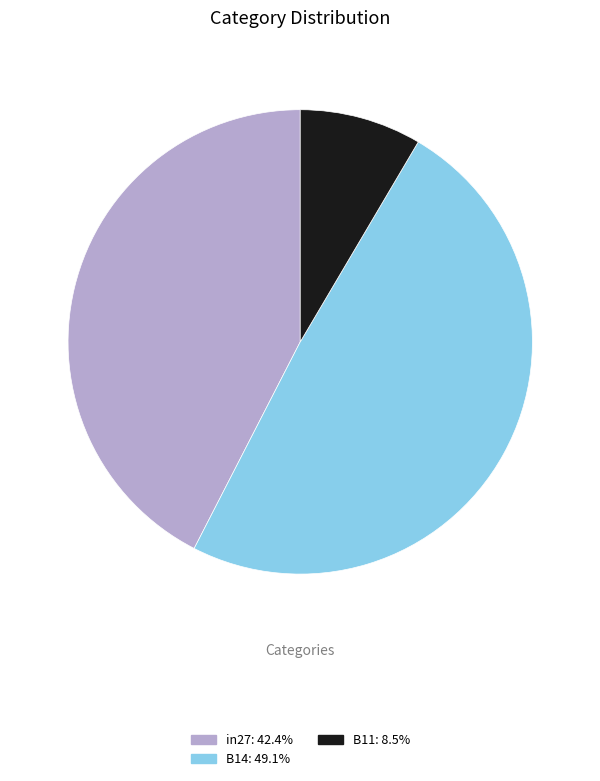

Is the sum of B14: 49.1% and in27: 42.4% greater than half?

Yes